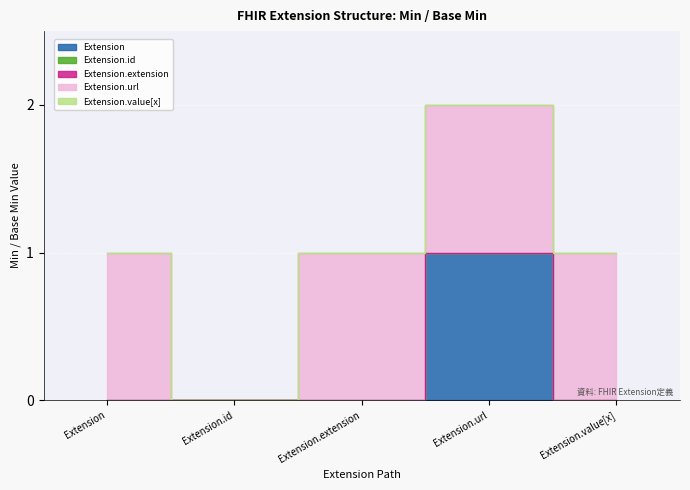

What position from the left is Extension?

1